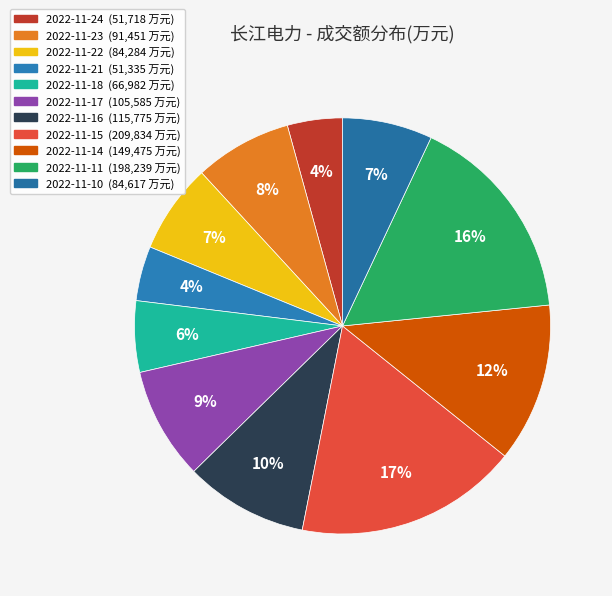

Is there a majority slice in this chart?

No